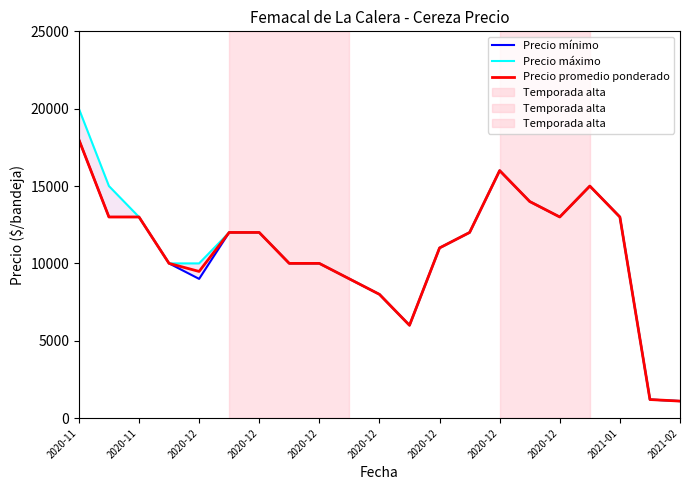

Where does the Precio mínimo series first go above 12000?

2020-11